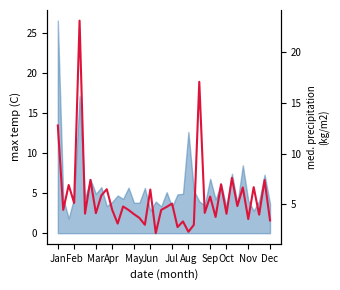

How many lines are shown in the chart?

1